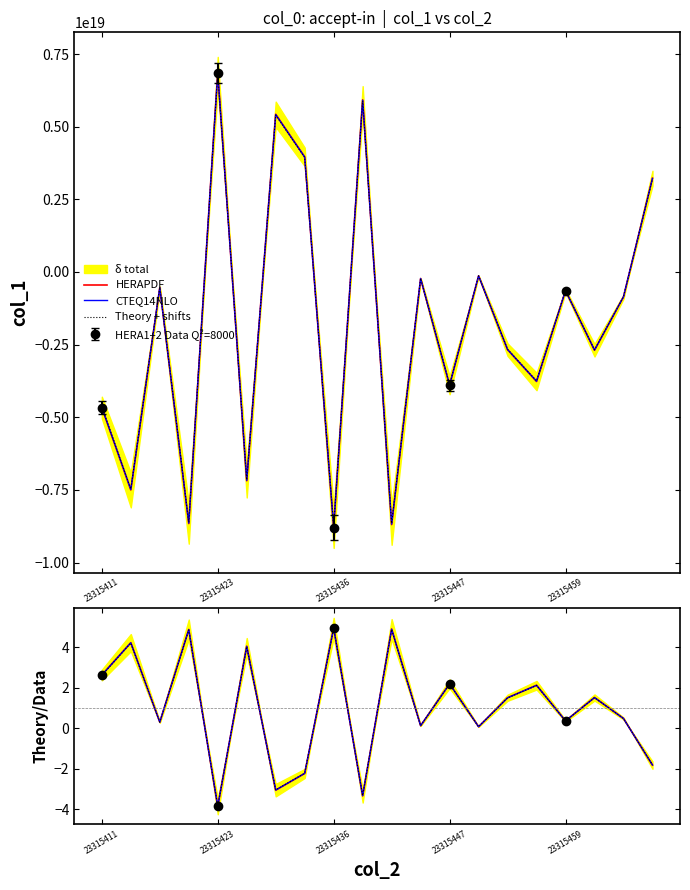

Where is CTEQ14NLO nearest to the value 0?

13